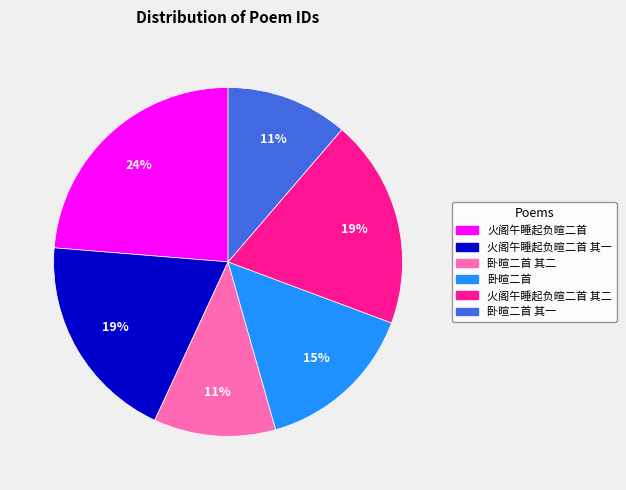

To the nearest percent, what percentage of the pie is 火阁午睡起负暄二首 其二?

19%